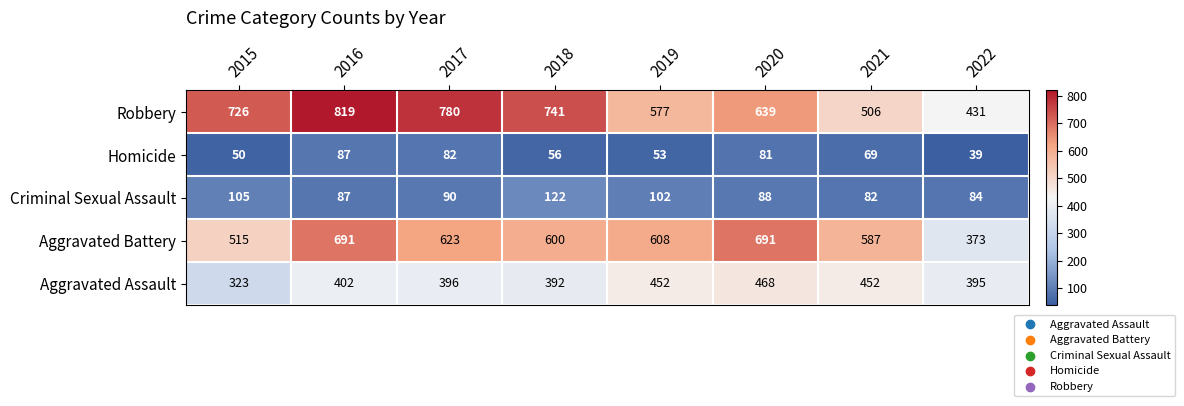

What is the sum of all Robbery values?

5219